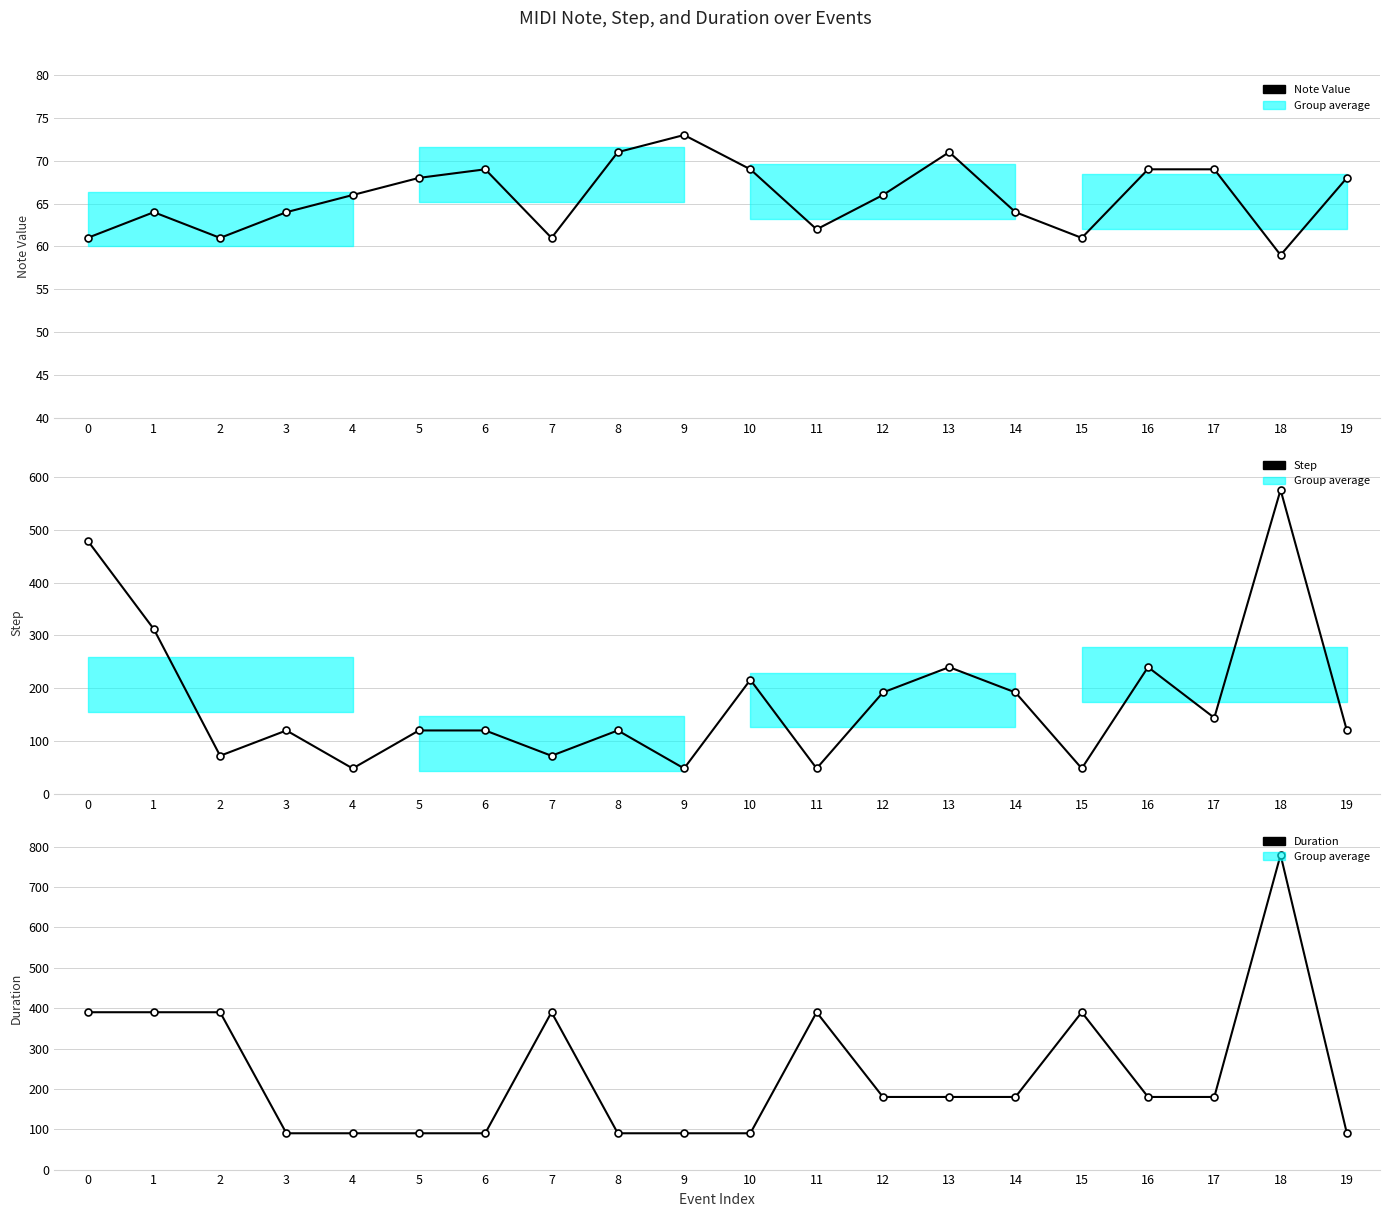

What is the sum of all Step values?

3528